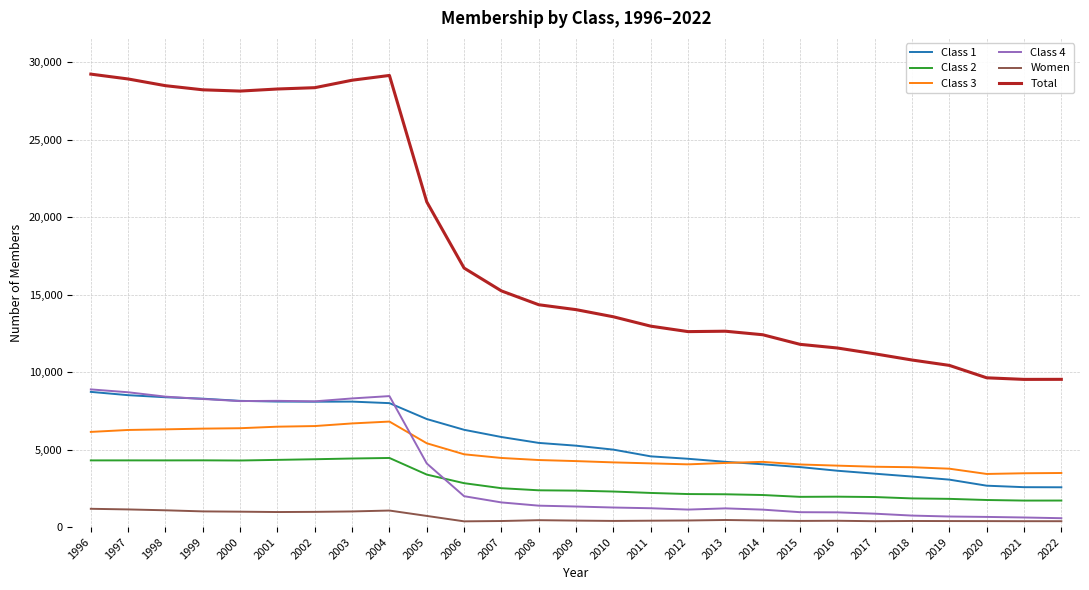

The value of Class 3 at 2012 is 2785. True or false?

False